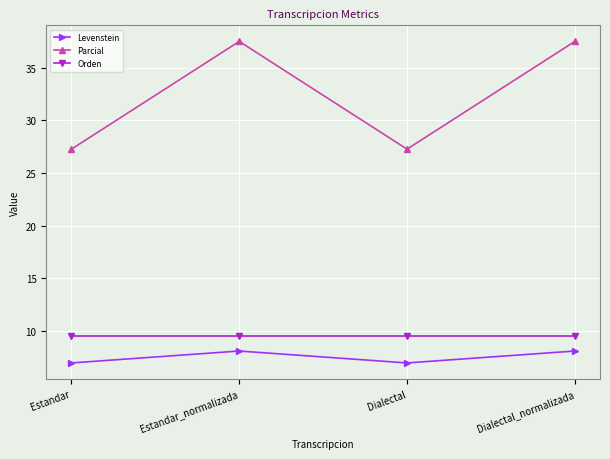

True or false: Parcial and Levenstein cross at least once.

False